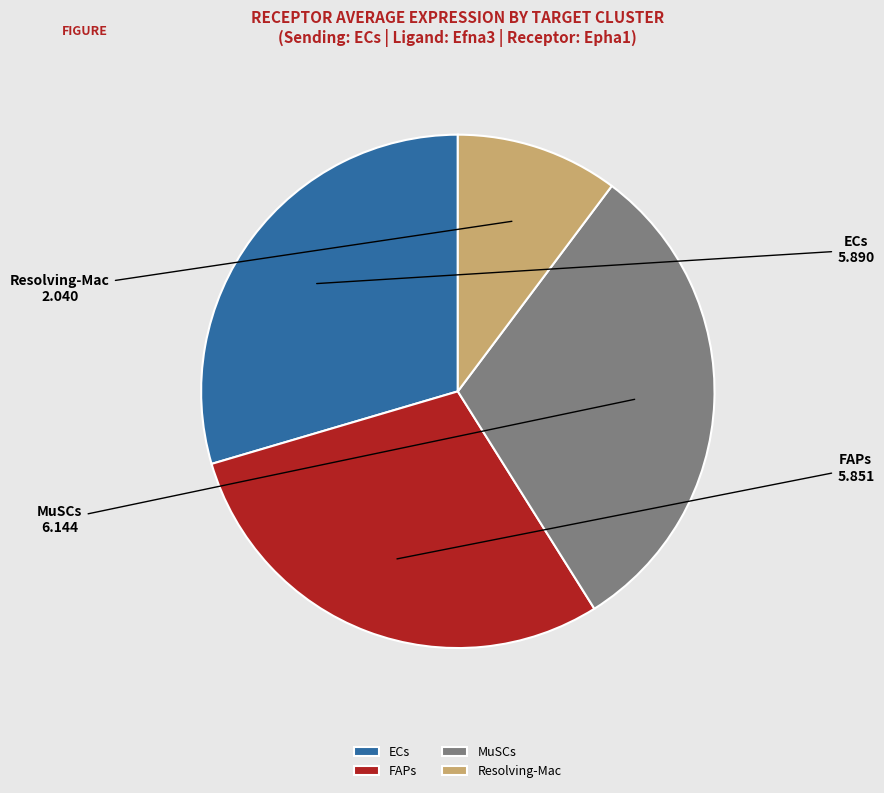

Which slice is the smallest?

Resolving-Mac